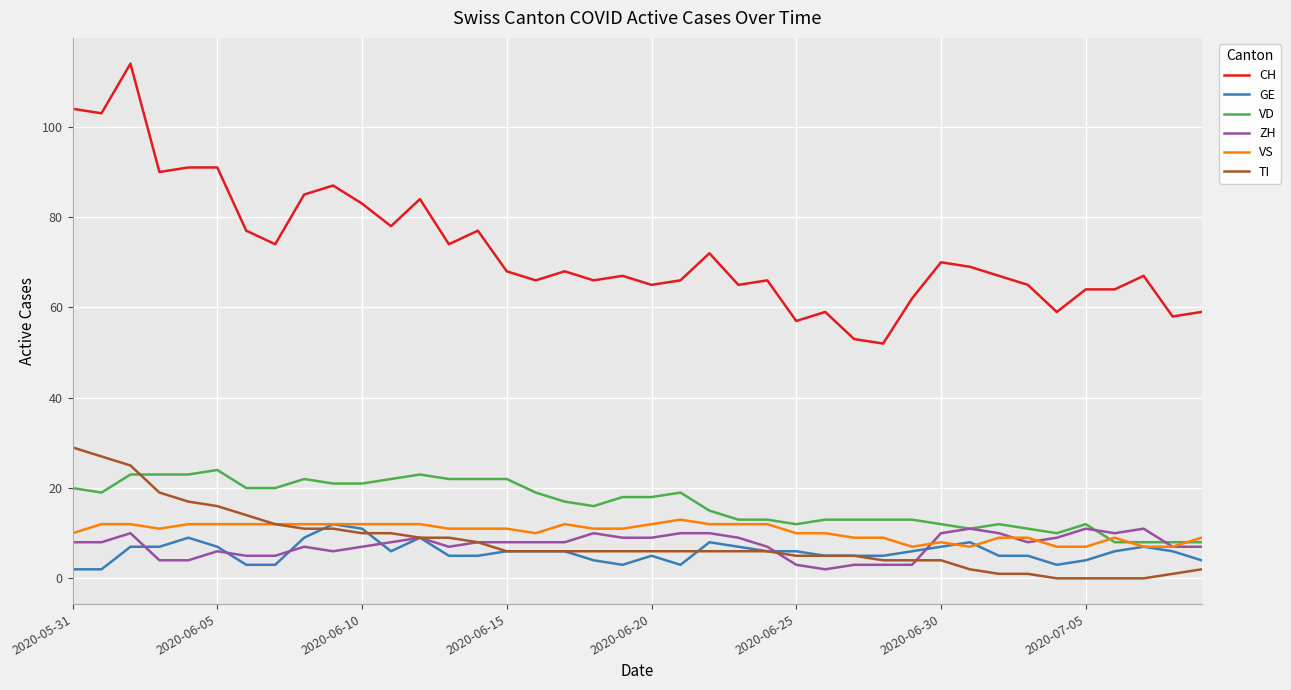

Which series has the largest total across all categories?

CH